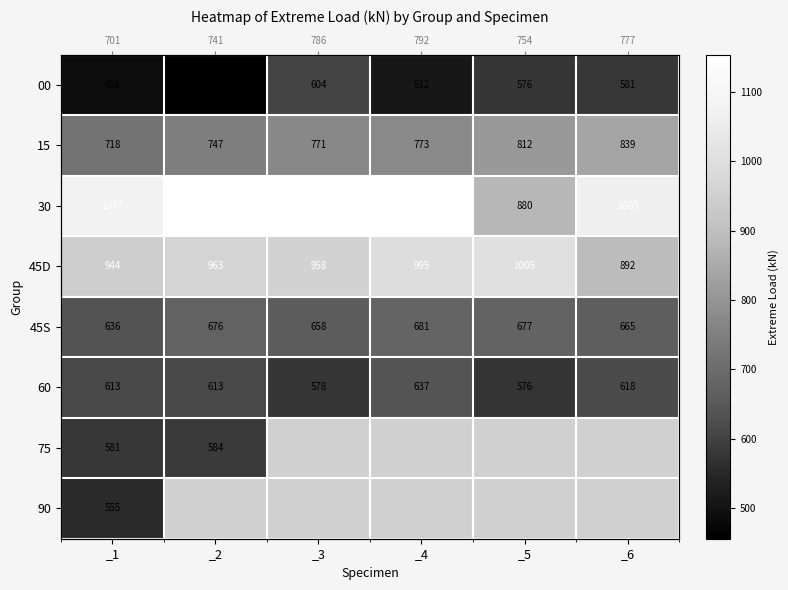

How many distinct data groups are displayed?

8